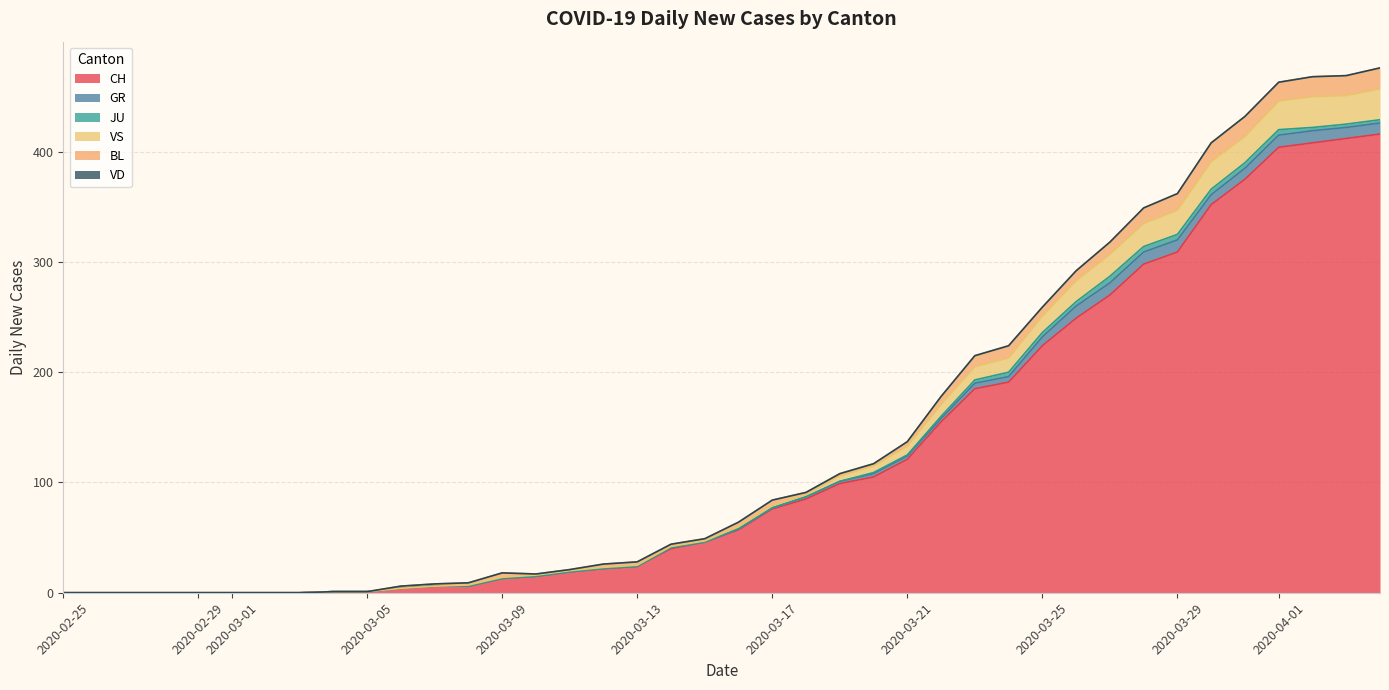

Between which two adjacent categories do GR and BL first intersect?

2020-03-20 and 2020-03-21